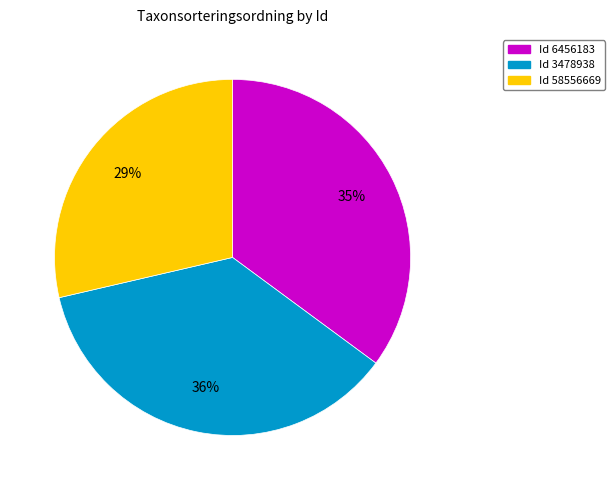

Is there any slice that represents more than half of the pie?

No